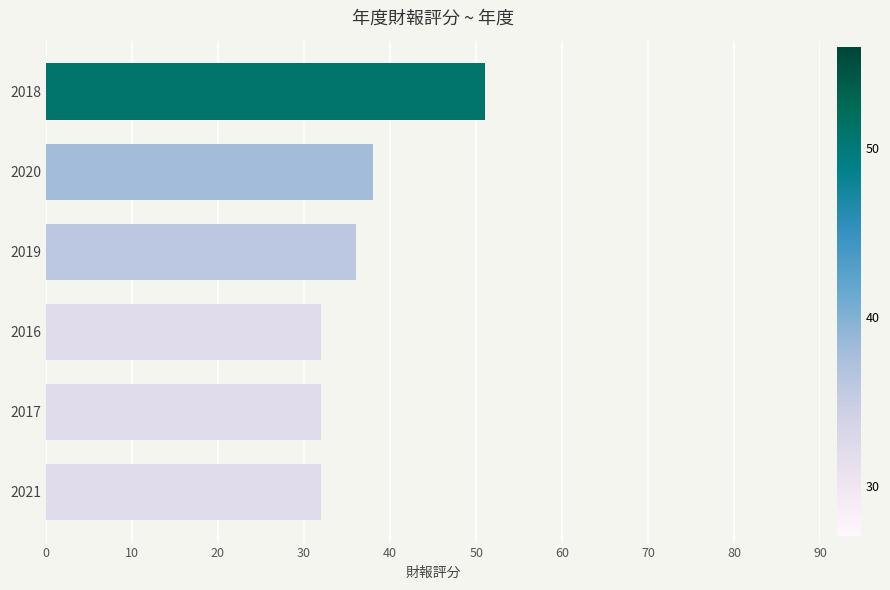

Reading bottom to top, list all the values displayed in this chart.

32	32	32	36	38	51